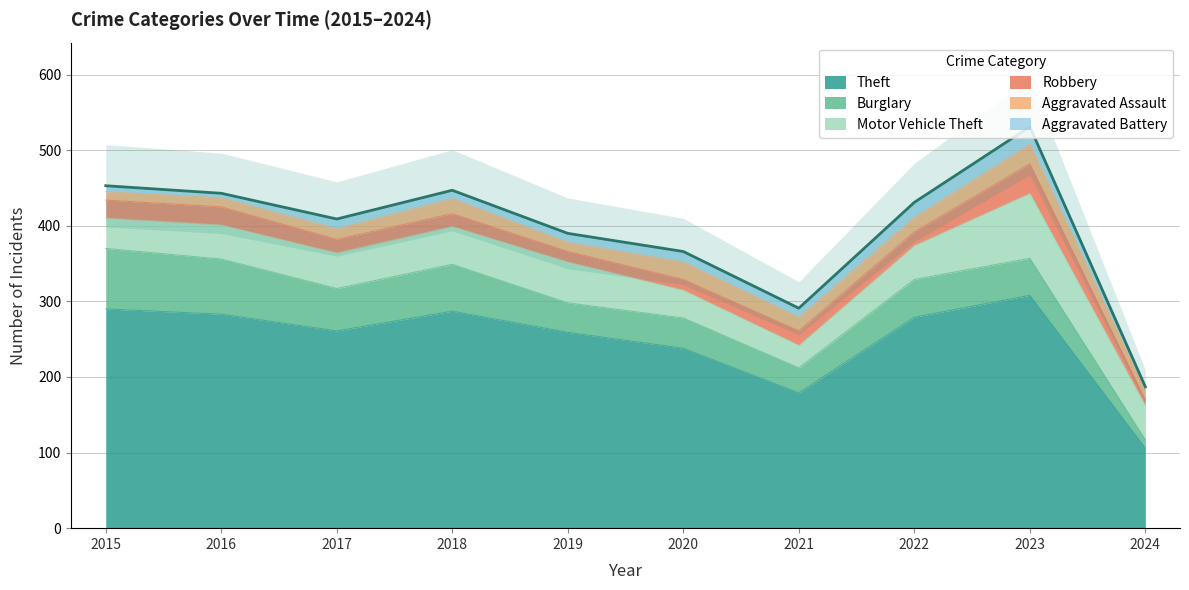

What are all the series names shown in the legend?

Theft, Burglary, Motor Vehicle Theft, Robbery, Aggravated Assault, Aggravated Battery